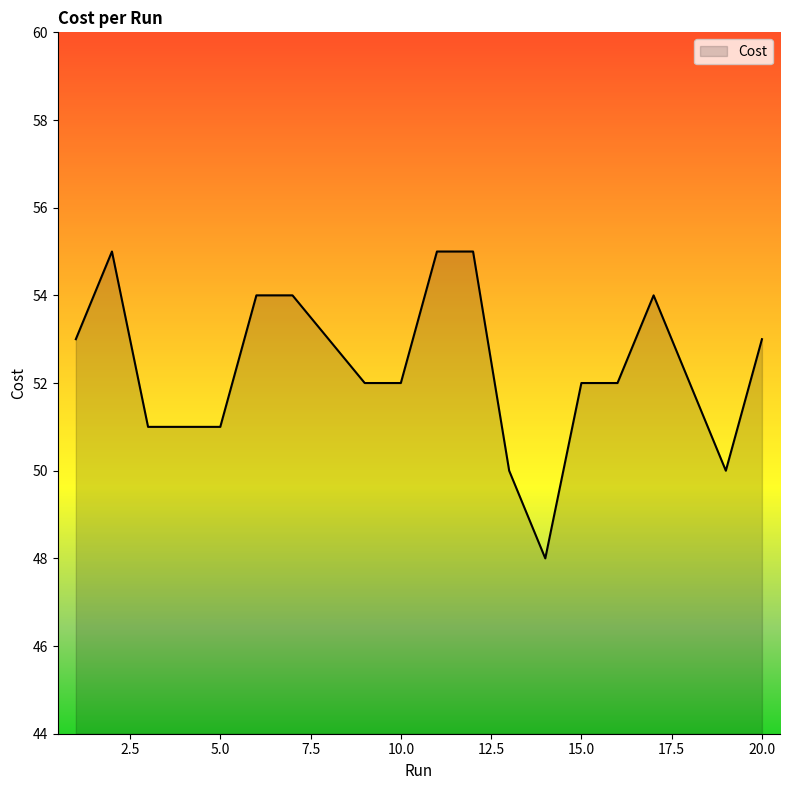

What is the minimum value shown in the chart?

48.0